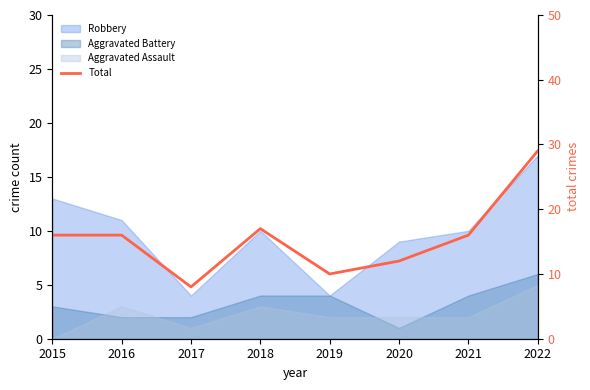

True or false: there are more than 1 points higher than both neighbors.

False